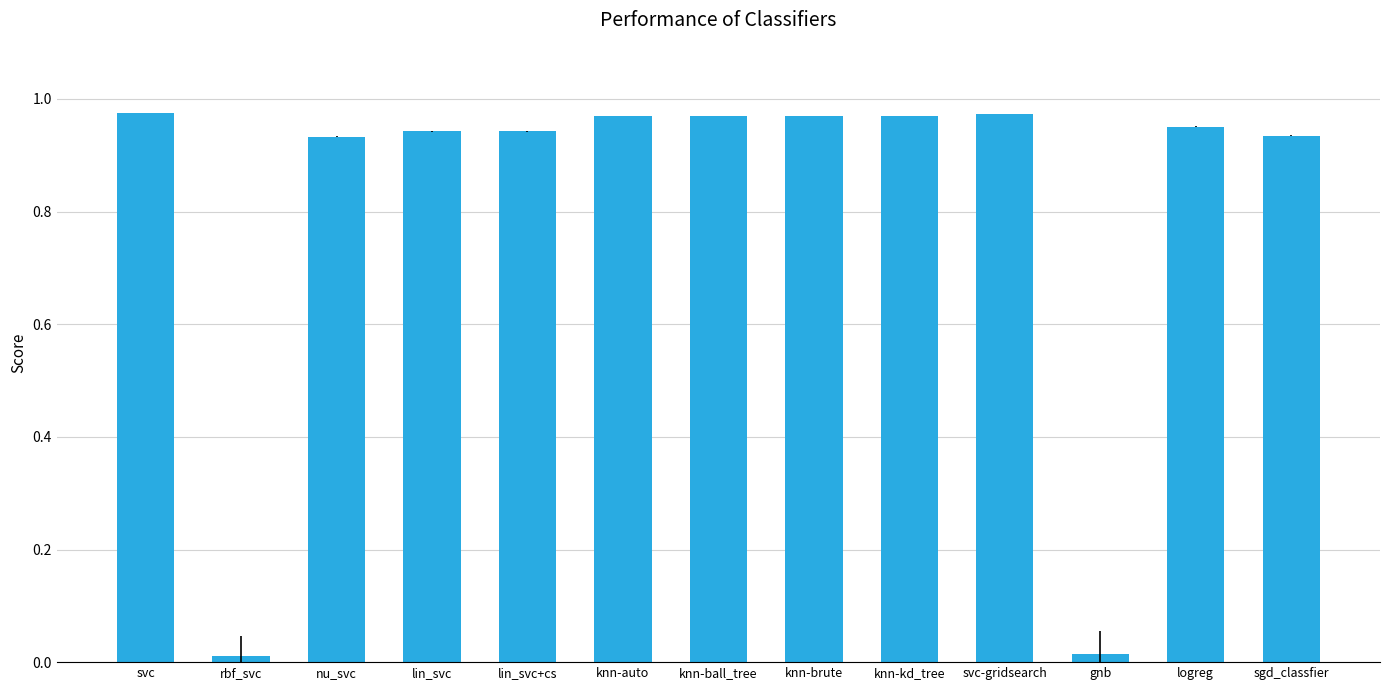

What position from the left is svc?

1